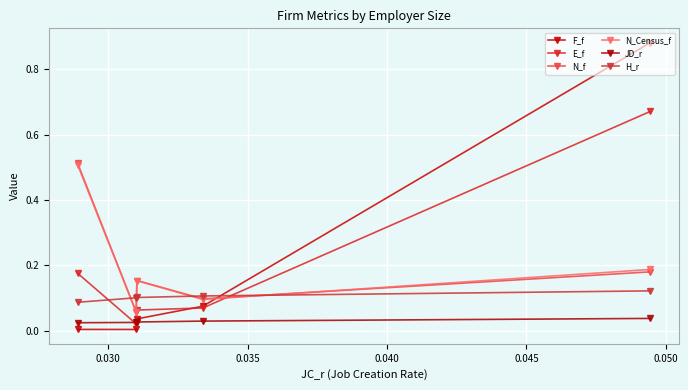

Is this an area chart (filled region under the line)?

No